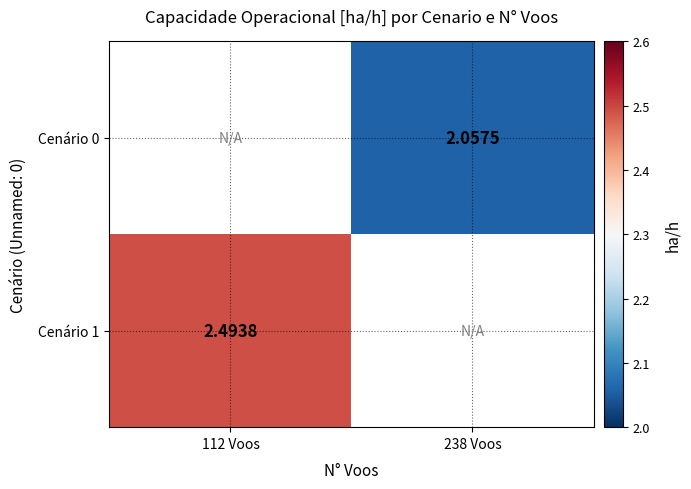

Is the value of Cenário 1 at 112 Voos greater than the value of Cenário 0 at 238 Voos?

Yes